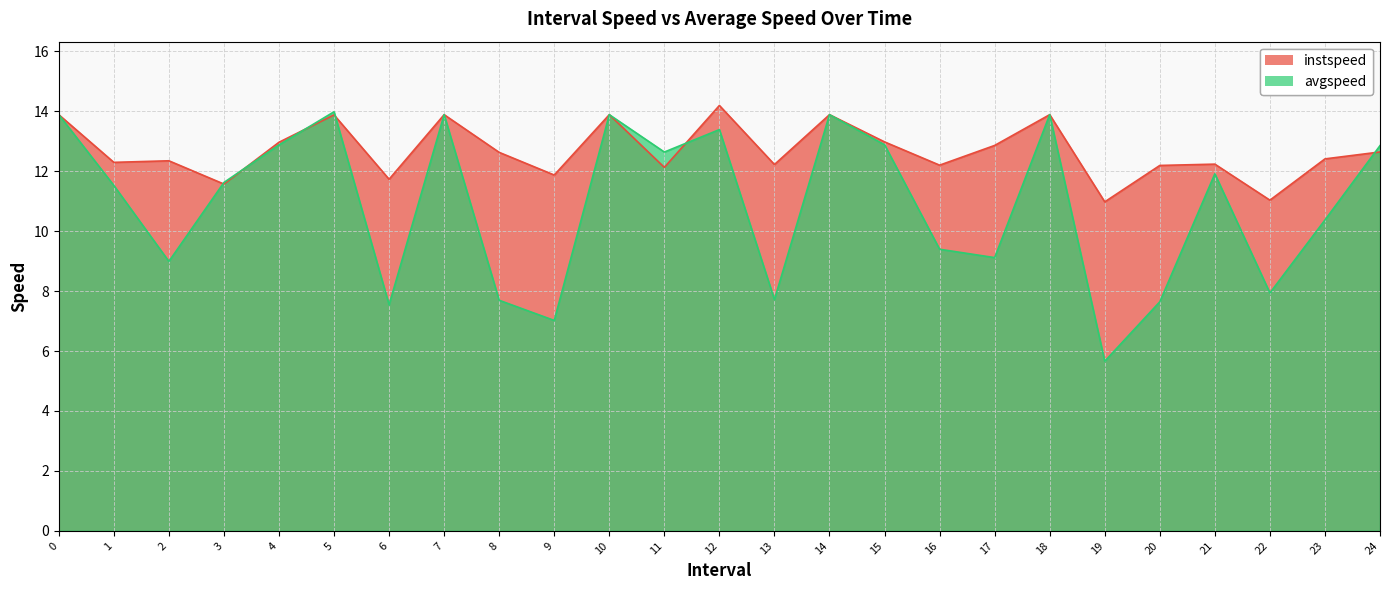

Which has a higher value, 24.0 or 10?

10